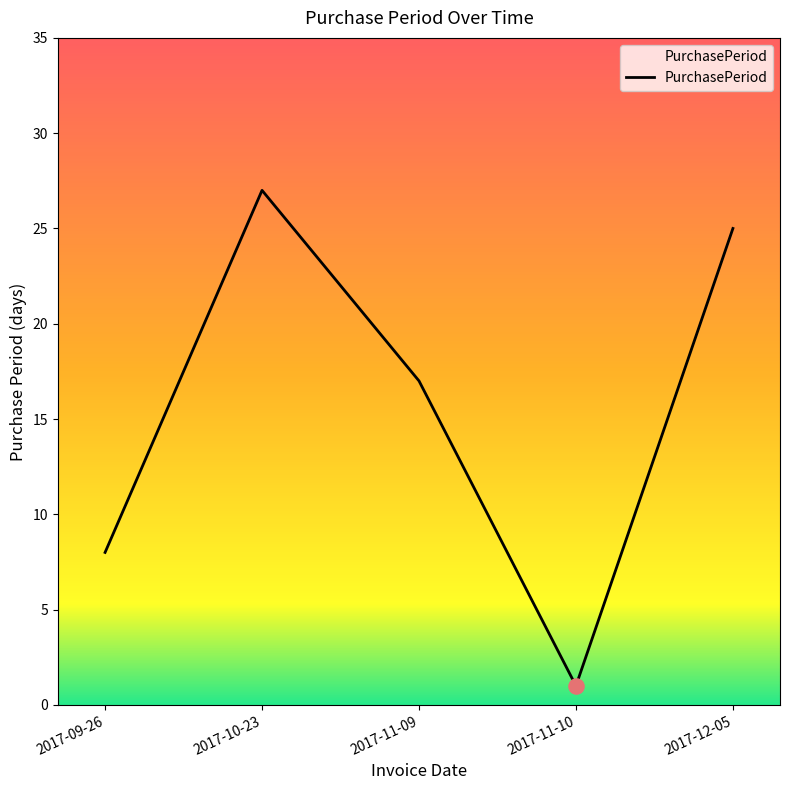

Approximately how many times larger is the value at 2017-11-10 compared to 2017-09-26?

0.1